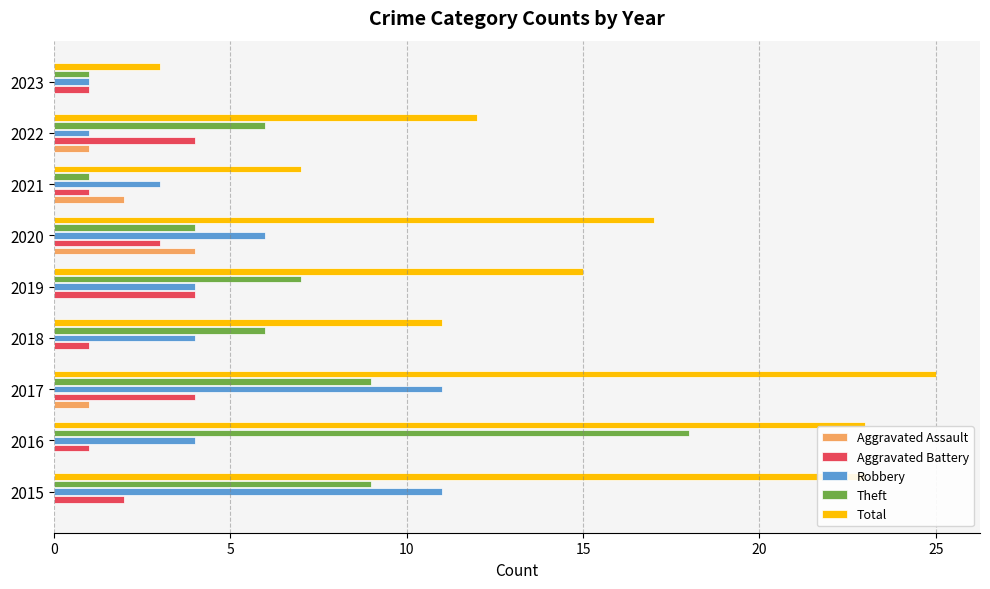

Where is Robbery nearest to the value 6?

2020